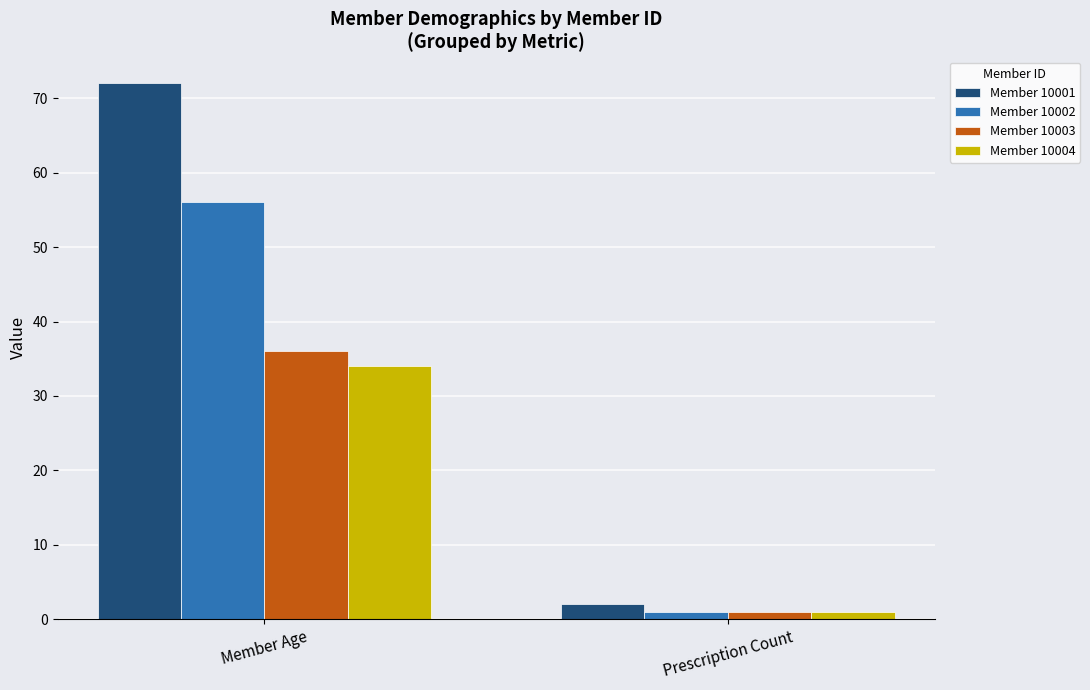

How many series are shown in this chart?

4